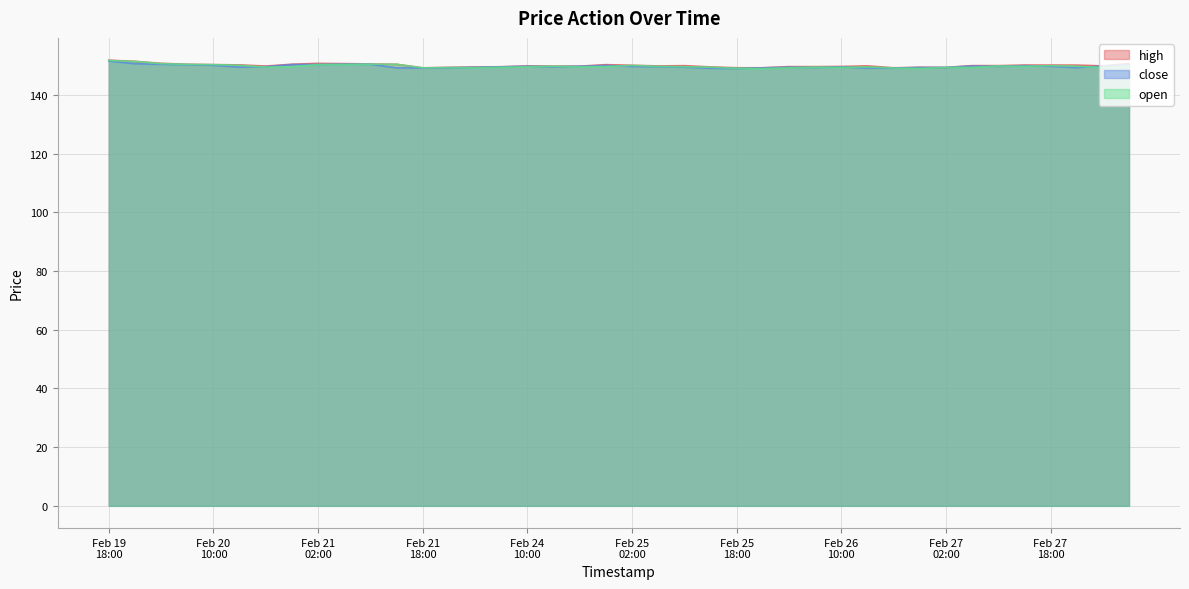

Reading left to right, what are all the values shown in this chart?

high: 151.8	151.4	150.8	150.4	150.3	150.2	149.8	150.4	150.7	150.7	150.5	150.4	149.2	149.4	149.5	149.6	149.9	149.8	149.8	150.3	150.1	149.9	150.0	149.5	149.2	149.2	149.6	149.6	149.7	149.9	149.2	149.4	149.4	150.0	150.0	150.2	150.2	150.1	149.9	150.7
close: 151.5	150.6	150.4	150.3	150.1	149.5	149.6	150.3	150.4	150.5	150.4	149.2	149.2	149.2	149.4	149.6	149.8	149.6	149.8	150.1	149.7	149.6	149.4	149.1	149.0	149.2	149.4	149.4	149.5	149.2	149.1	149.4	149.3	149.8	149.7	150.0	149.8	149.3	149.8	150.3
open: 151.7	151.4	150.6	150.4	150.3	150.1	149.5	149.6	150.3	150.4	150.5	150.4	149.2	149.3	149.2	149.4	149.6	149.8	149.6	149.6	150.1	149.7	149.6	149.4	149.1	149.0	149.2	149.4	149.4	149.5	149.2	149.0	149.4	149.3	149.8	149.7	150.0	149.8	149.3	149.8